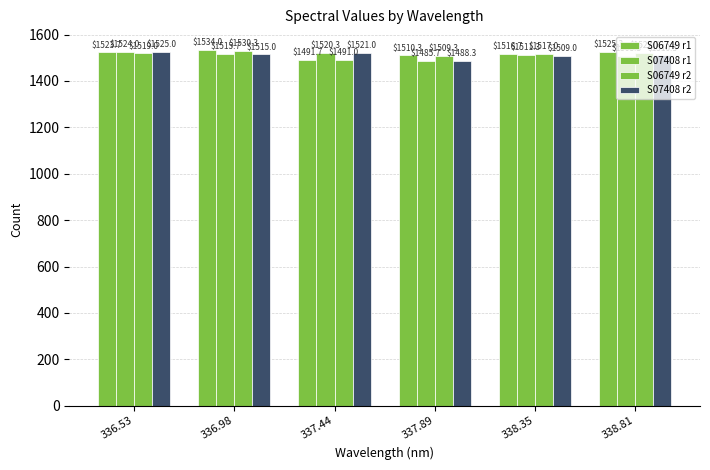

What is the sum of all S07408 r2 values?

9068.7